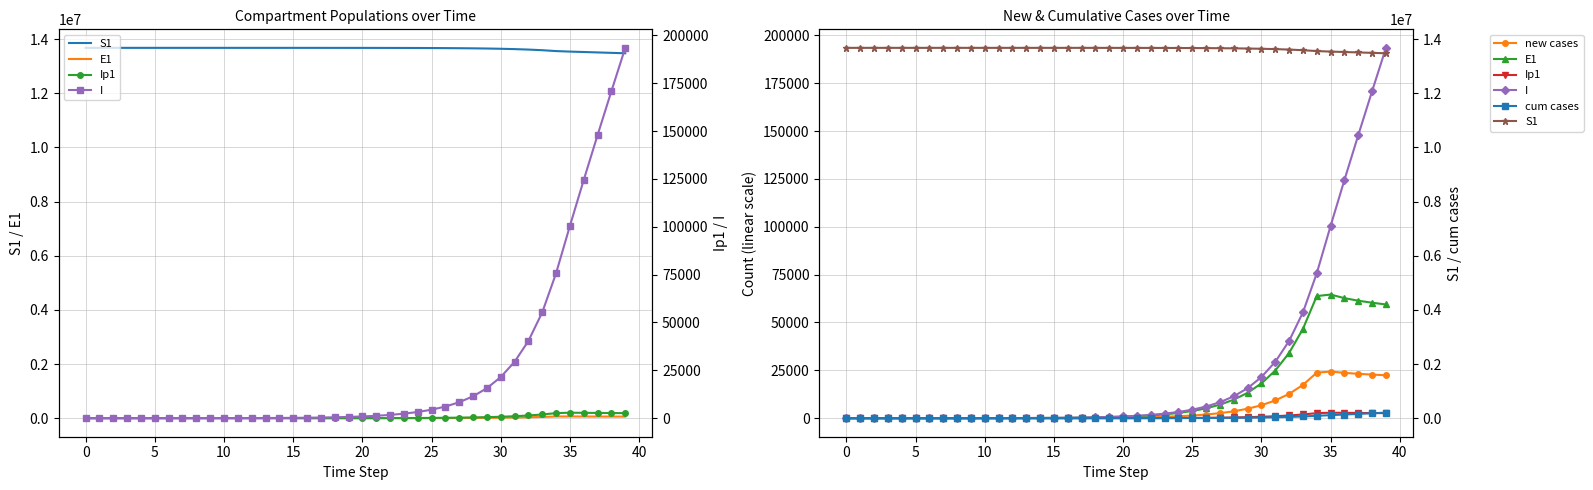

Reading left to right, list all the values displayed in this chart.

S1: 13678500.0	13678498.5	13678496.9	13678495.0	13678492.4	13678489.0	13678484.2	13678477.7	13678468.9	13678456.7	13678440.0	13678417.1	13678385.7	13678342.6	13678283.6	13678202.7	13678091.8	13677939.7	13677731.1	13677445.3	13677053.3	13676516.0	13675779.4	13674769.5	13673385.2	13671487.6	13668886.6	13665321.9	13660436.9	13653744.0	13644576.3	13632023.1	13614842.2	13591342.7	13559229.3	13540383.8	13524909.3	13509298.0	13493731.6	13478298.0
E1: 0.0	1.3	2.4	3.5	4.9	6.8	9.4	12.8	17.6	24.1	33.1	45.4	62.2	85.3	116.9	160.3	219.7	301.2	413.0	566.2	776.3	1064.2	1459.0	2000.2	2742.0	3758.9	5152.5	7062.3	9679.1	13263.6	18172.1	24890.7	34081.2	46642.5	63791.4	64591.0	62696.2	61368.3	60315.9	59397.4
new cases: 0.0	0.5	0.9	1.3	1.8	2.5	3.5	4.8	6.6	9.0	12.3	16.9	23.2	31.8	43.5	59.7	81.9	112.2	153.9	211.0	289.2	396.5	543.6	745.2	1021.7	1400.5	1919.9	2631.6	3606.8	4942.8	6772.5	9277.5	12705.0	17391.4	23792.5	24357.8	23684.0	23181.1	22777.8	22427.9
Ip1: 0.0	0.0	0.1	0.1	0.2	0.3	0.4	0.5	0.7	1.0	1.4	1.9	2.6	3.5	4.9	6.7	9.1	12.5	17.2	23.5	32.2	44.2	60.6	83.1	113.9	156.1	214.0	293.4	402.1	551.1	755.2	1034.6	1417.0	1939.9	2654.4	2871.6	2813.6	2750.9	2697.4	2651.9
I: 2.0	2.2	2.9	4.0	5.5	7.7	10.6	14.7	20.4	28.1	38.6	53.1	73.0	100.2	137.6	188.8	259.0	355.2	487.2	668.1	916.1	1256.1	1722.3	2361.4	3237.5	4438.6	6085.1	8342.0	11435.4	15674.9	21484.4	29443.4	40344.7	55270.2	75695.2	100435.6	124442.1	147864.2	170837.5	193437.1
cum cases: 0.0	0.5	1.3	2.6	4.4	7.0	10.4	15.2	21.8	30.8	43.1	60.0	83.2	114.9	158.5	218.2	300.0	412.3	566.1	777.1	1066.3	1462.8	2006.4	2751.7	3773.3	5173.9	7093.7	9725.3	13332.1	18274.8	25047.3	34324.8	47029.8	64421.2	88213.7	112571.5	136255.5	159436.6	182214.4	204642.3